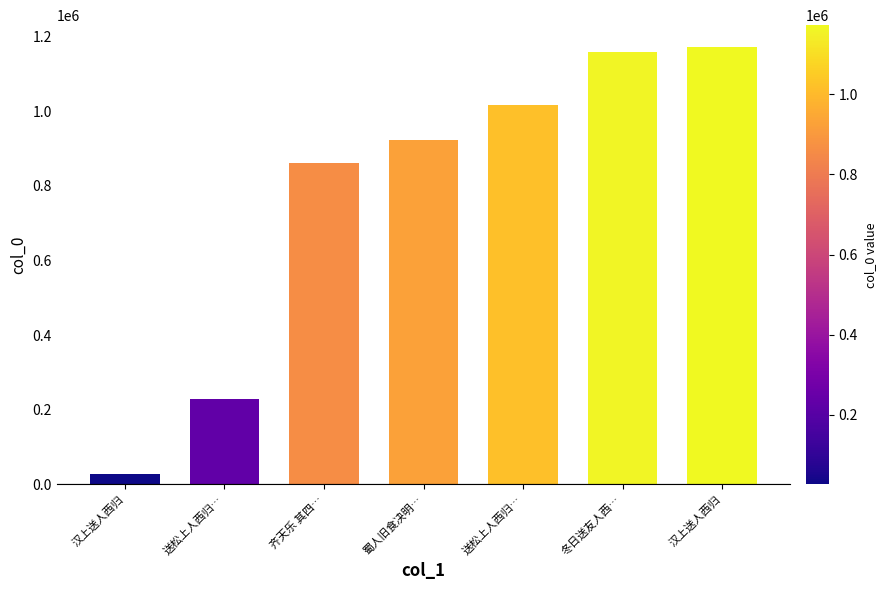

How many bars are there in total?

7